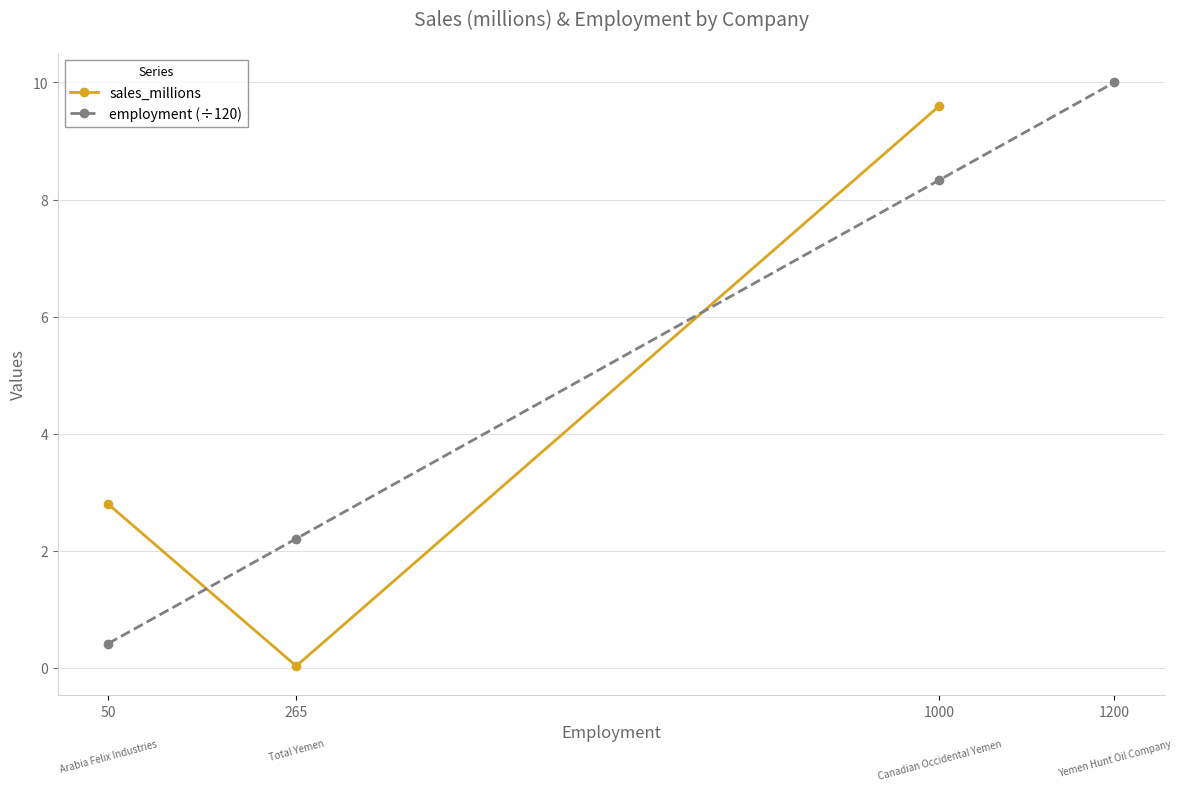

Is it true that employment (÷120) equals 2.7 at 1000?

False